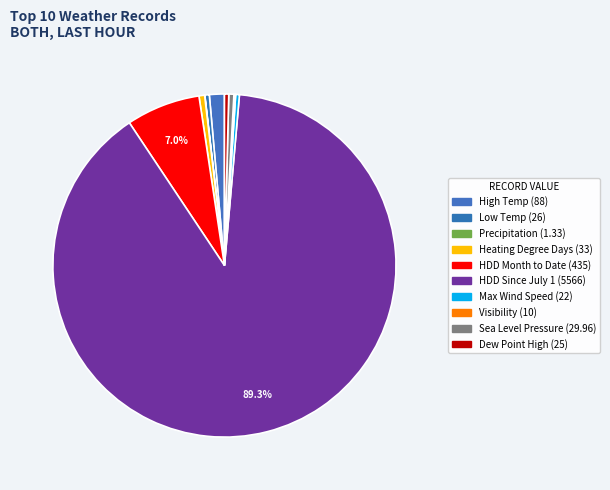

Which category has the biggest portion of the pie?

HDD Since July 1 (5566)